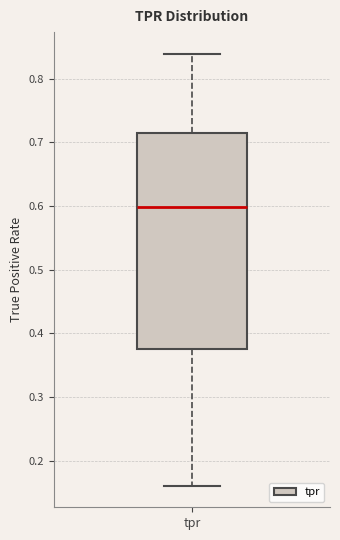

Where is the lower edge of the box for tpr on the y-axis? The values are not printed on the chart, so give them approximately, as read against the axis.

0.38